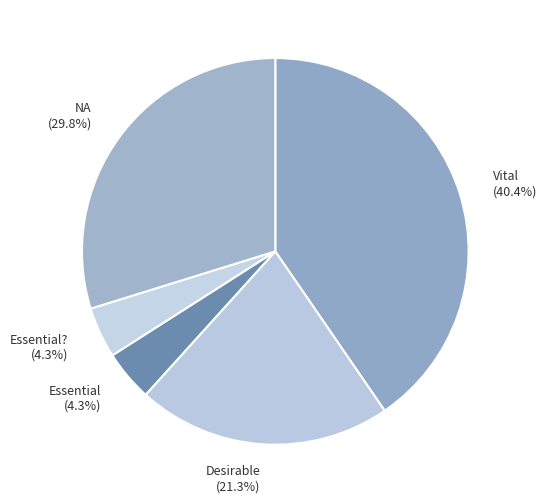

Does any single category account for the majority?

No